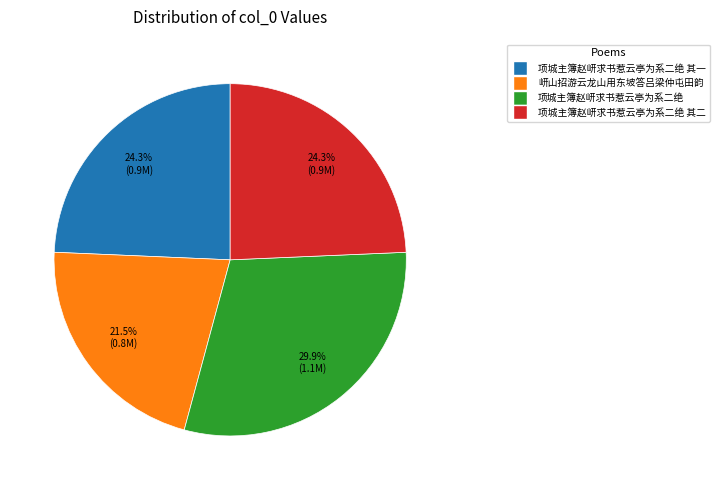

Does any single category account for the majority?

No